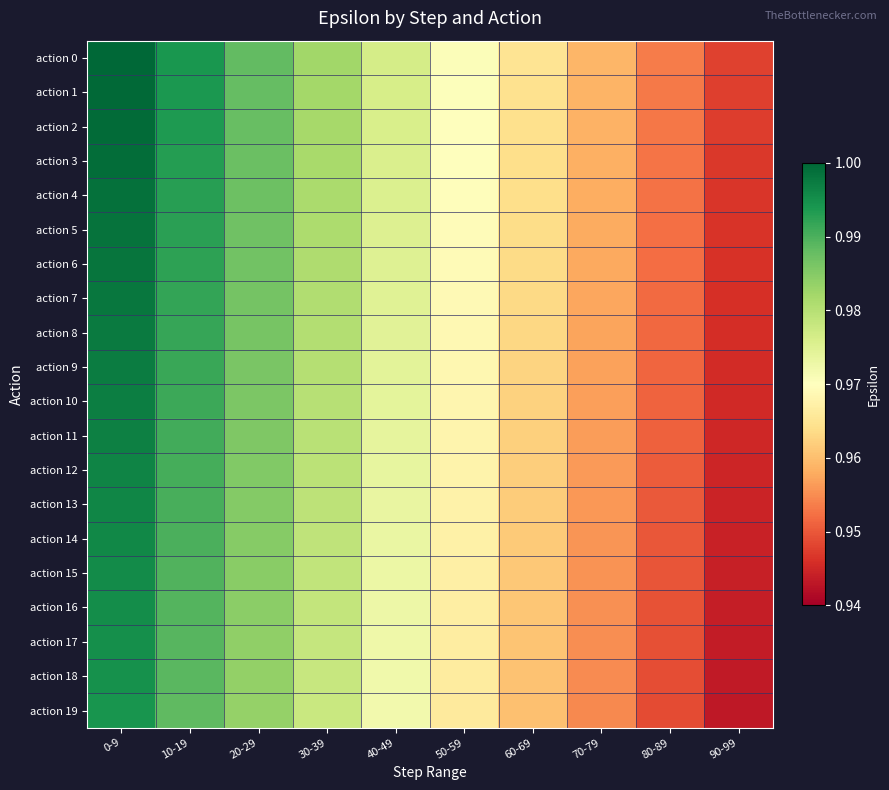

At which category is the sum across all series the highest?

0-9